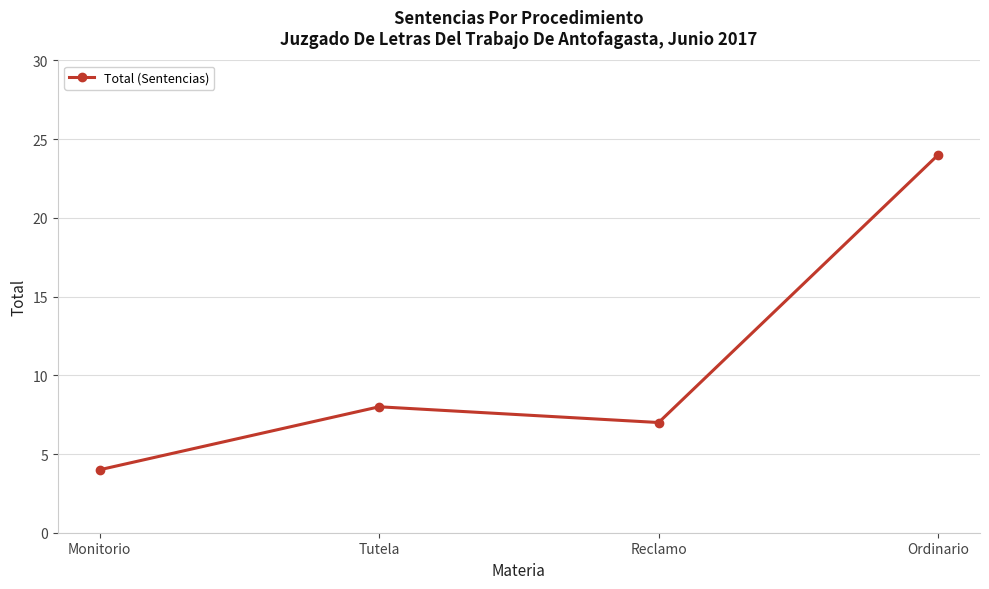

Reading right to left, list all the values displayed in this chart.

Ordinario=24	Reclamo=7	Tutela=8	Monitorio=4